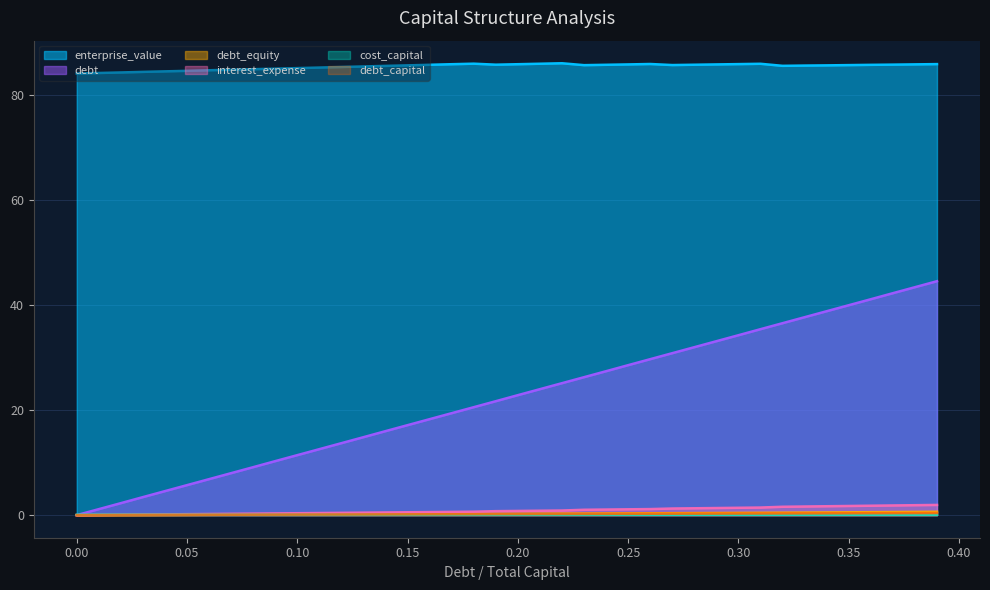

Which has a higher value, 0.19 or 0.05?

0.19